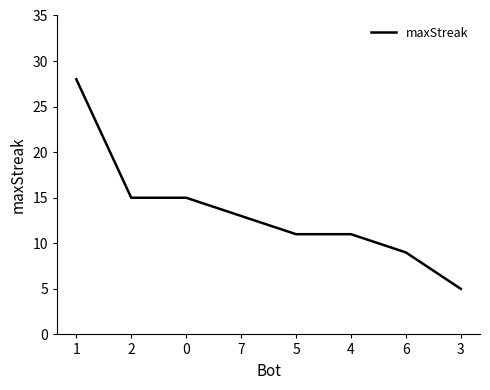

Reading left to right, list all the values displayed in this chart.

28	15	15	13	11	11	9	5